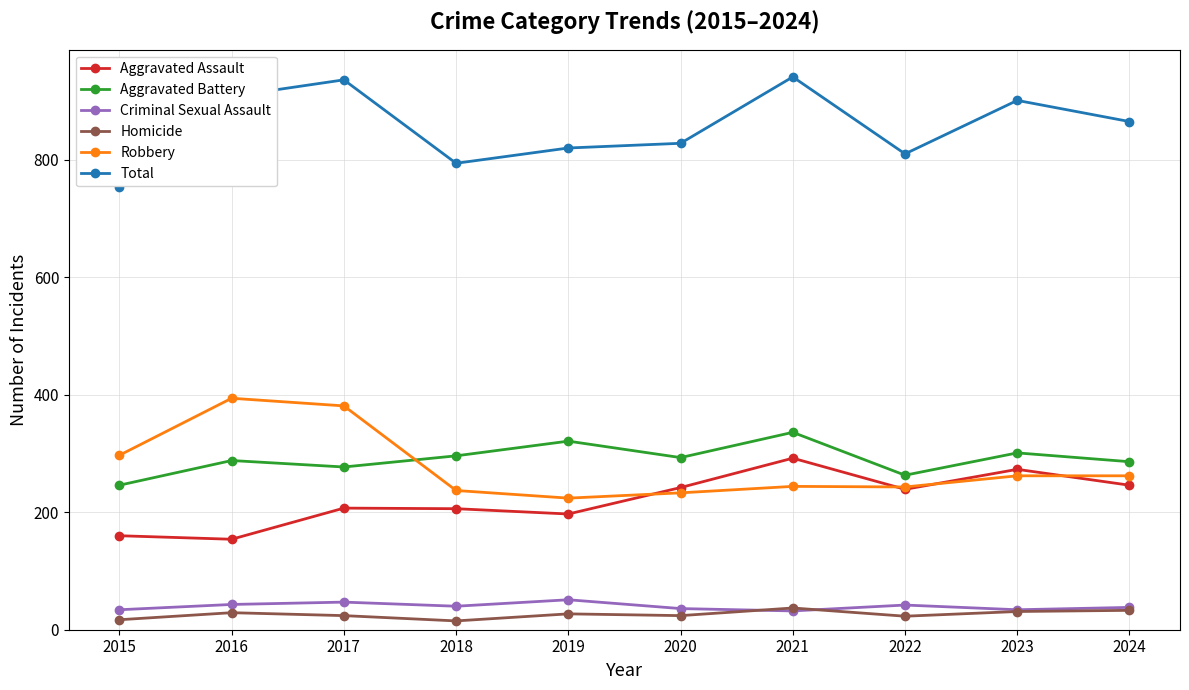

Where does the Total series first go above 865?

2016